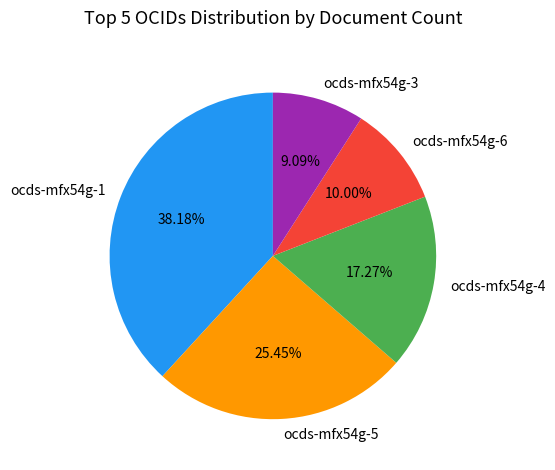

What is the ratio of the value at ocds-mfx54g-5 to the value at ocds-mfx54g-4?

1.5